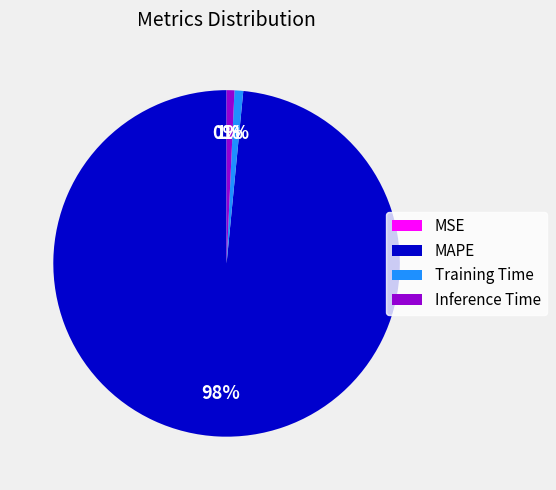

Does any single category account for the majority?

Yes